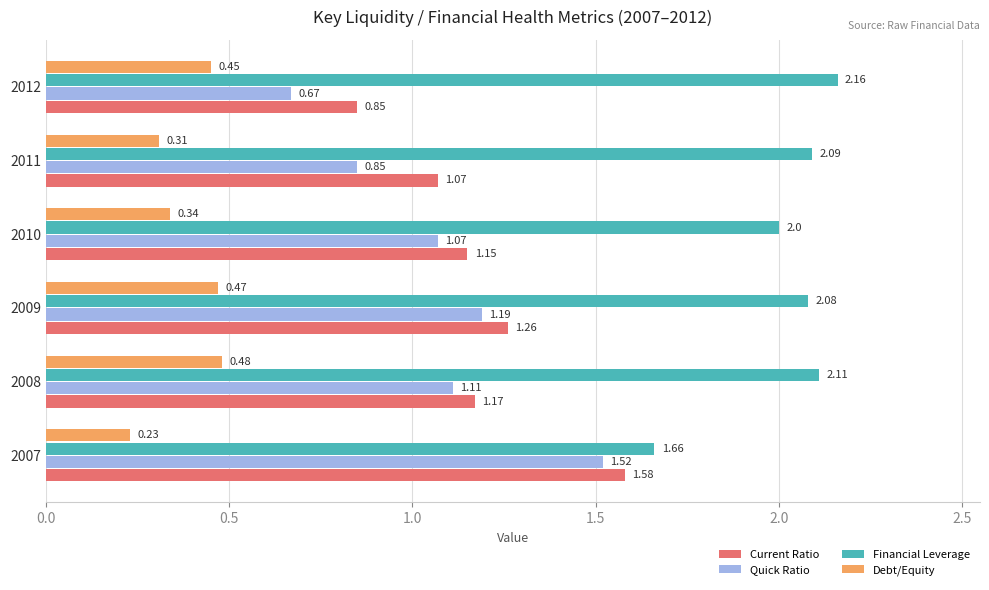

At which category is the sum across all series the highest?

2009